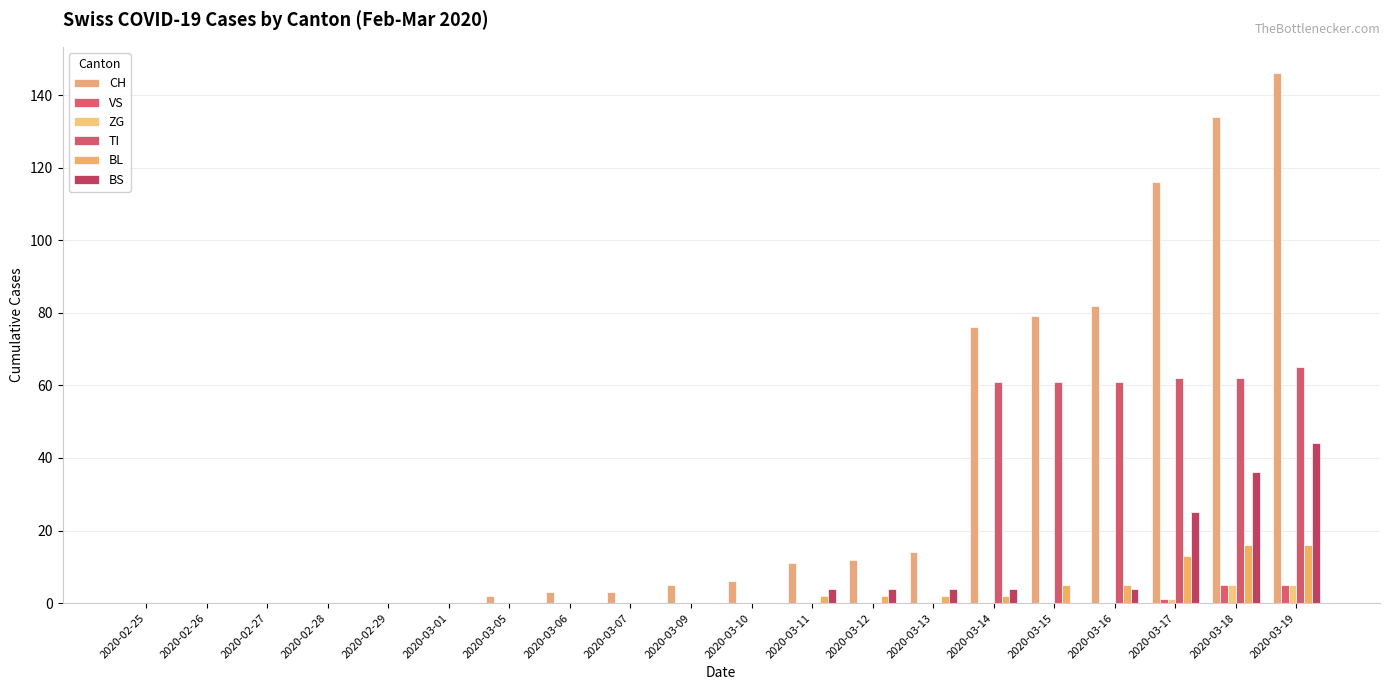

How many categories are shown in the chart?

20